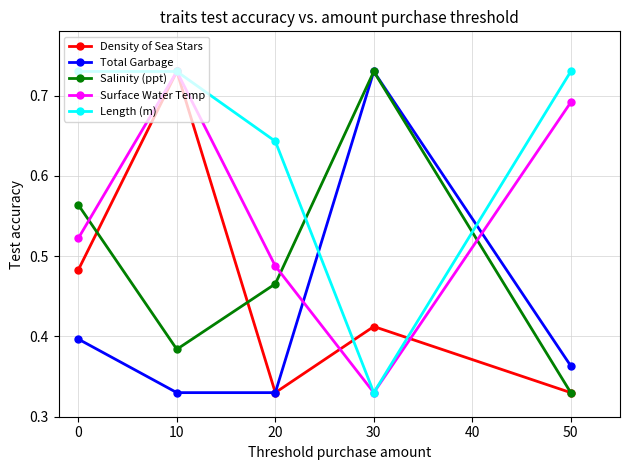

Count the Total Garbage values in the range 0 to 1.

5